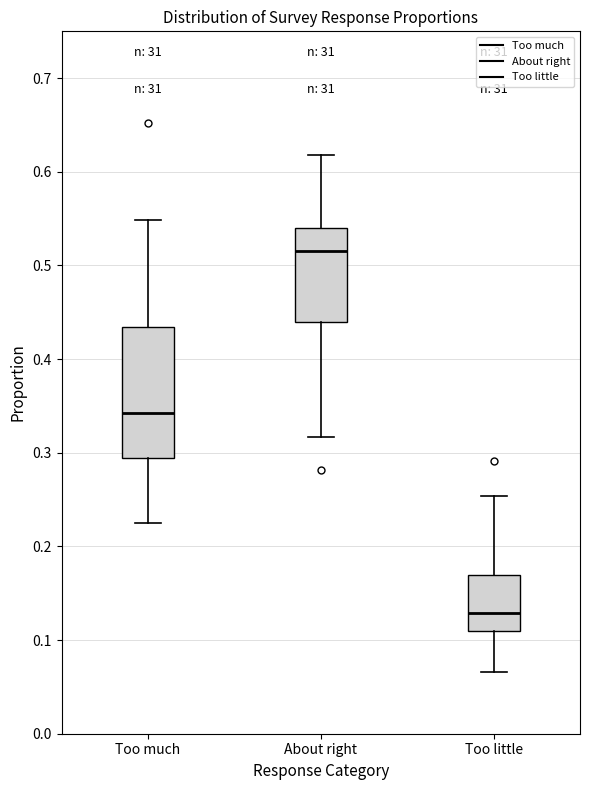

Reading left to right, transcribe this box plot: for each box, give where its median line is, the range the box spans, and where its two whiskers end, as read against the y-axis. The values are not printed on the chart, so give them approximately, as read against the axis.

Too much: median 0.34, box 0.29 to 0.43, whiskers 0.22 to 0.55
About right: median 0.52, box 0.44 to 0.54, whiskers 0.32 to 0.62
Too little: median 0.13, box 0.11 to 0.17, whiskers 0.07 to 0.25